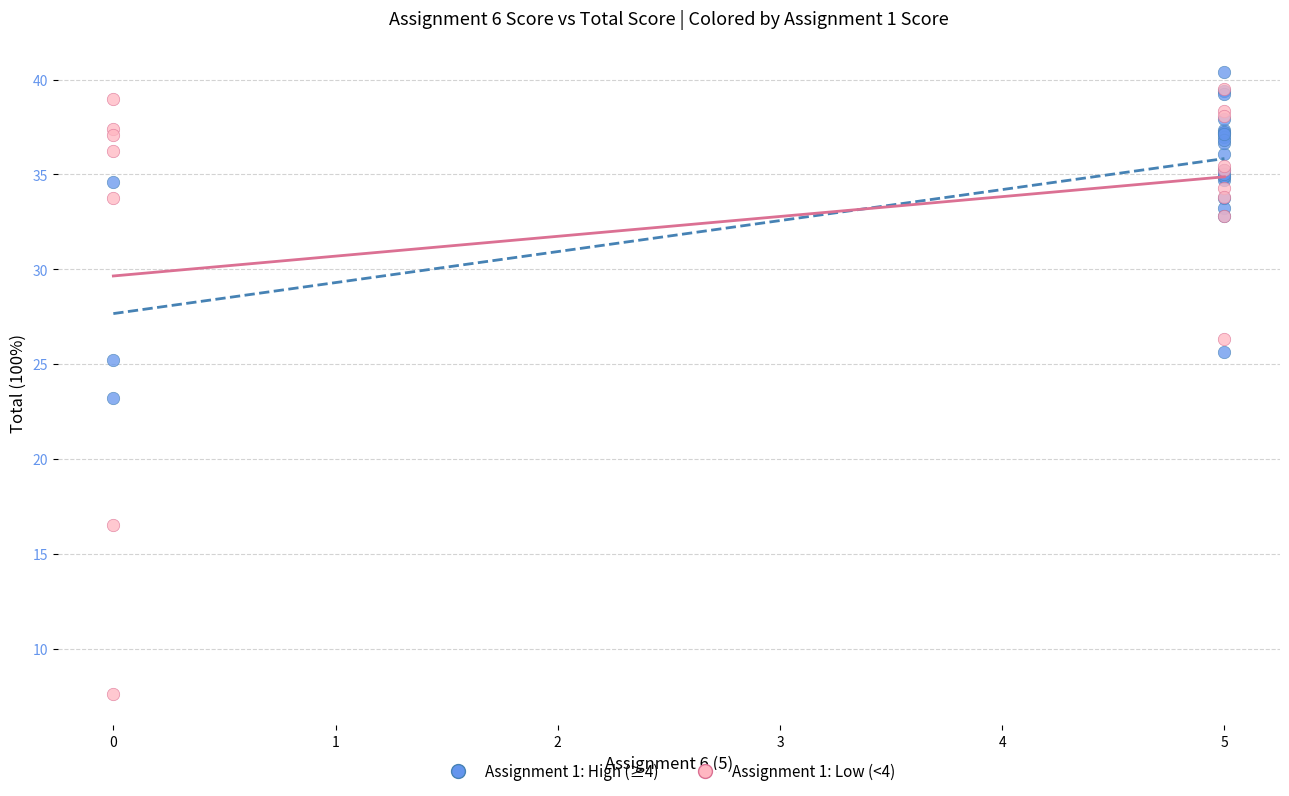

Which series has the widest spread of Y values?

Assignment 1: Low (<4)